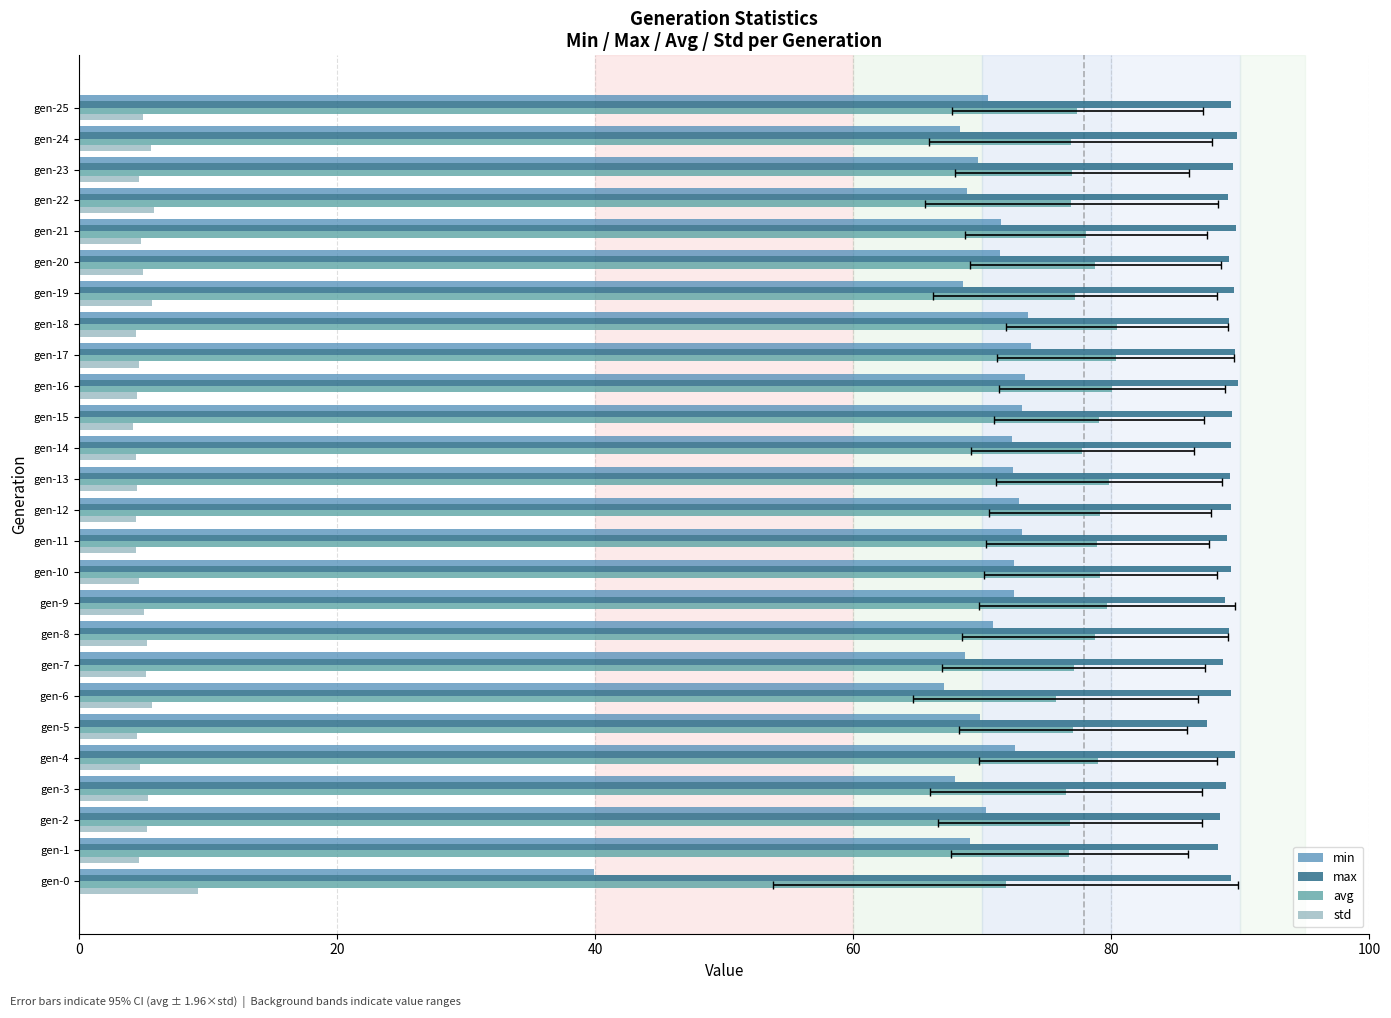

At which category is the sum across all series the highest?

gen-17